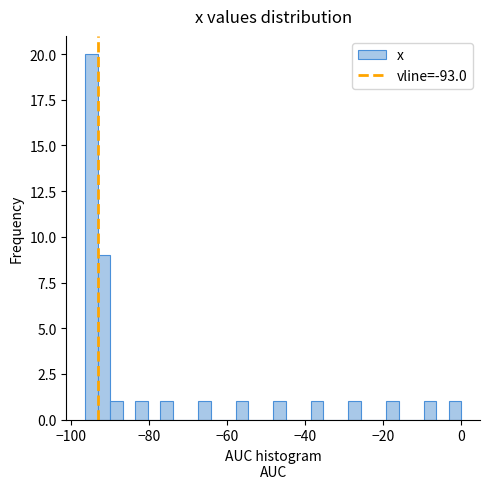

Read against the x-axis, roughly where is the centre of the tallest bar?

-94